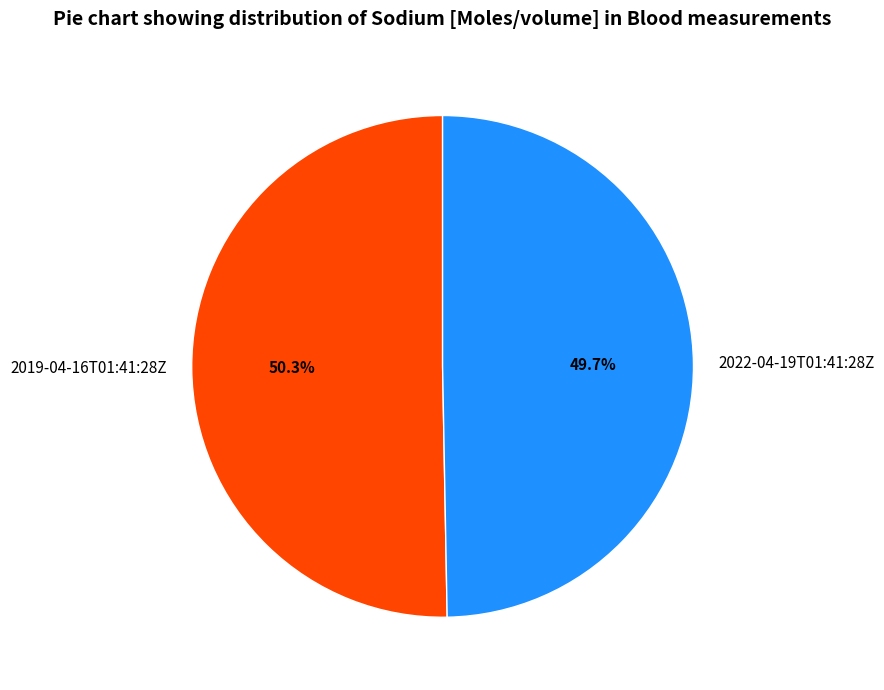

To the nearest percent, what is the difference between the largest and smallest slice percentages?

1%